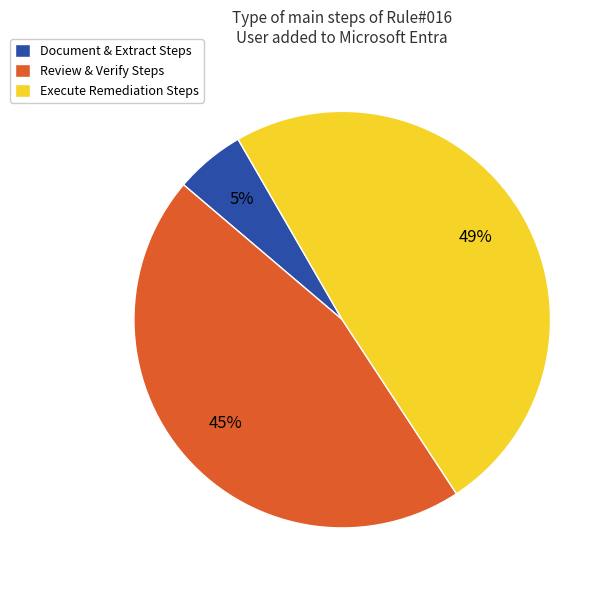

To the nearest percent, what is the difference between the largest and smallest slice percentages?

44%